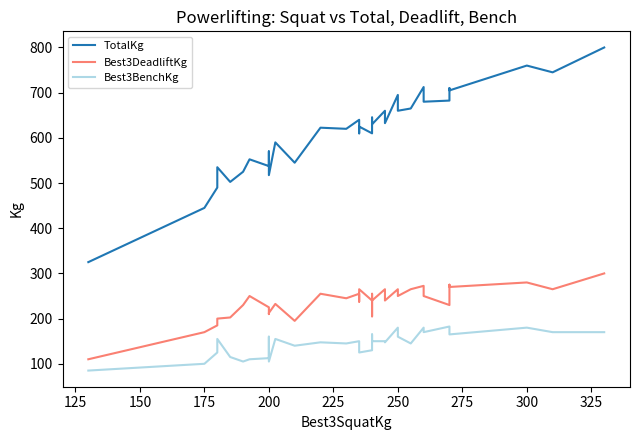

Reading left to right, what are all the values shown in this chart?

TotalKg: 325.0	445.0	490.0	535.0	502.5	525.0	552.5	537.5	570.0	517.5	590.0	545.0	622.5	620.0	640.0	610.0	625.0	610.0	610.0	615.0	645.0	630.0	660.0	632.5	695.0	660.0	665.0	712.5	680.0	682.5	700.0	710.0	705.0	760.0	745.0	800.0
Best3DeadliftKg: 110.0	170.0	185.0	200.0	202.5	230.0	250.0	225.0	210.0	212.5	232.5	195.0	255.0	245.0	255.0	237.5	265.0	240.0	205.0	210.0	255.0	240.0	265.0	240.0	265.0	250.0	265.0	272.5	250.0	230.0	255.0	275.0	270.0	280.0	265.0	300.0
Best3BenchKg: 85.0	100.0	125.0	155.0	115.0	105.0	110.0	112.5	160.0	105.0	155.0	140.0	147.5	145.0	150.0	137.5	125.0	130.0	165.0	165.0	150.0	150.0	150.0	147.5	180.0	160.0	145.0	180.0	170.0	182.5	175.0	165.0	165.0	180.0	170.0	170.0